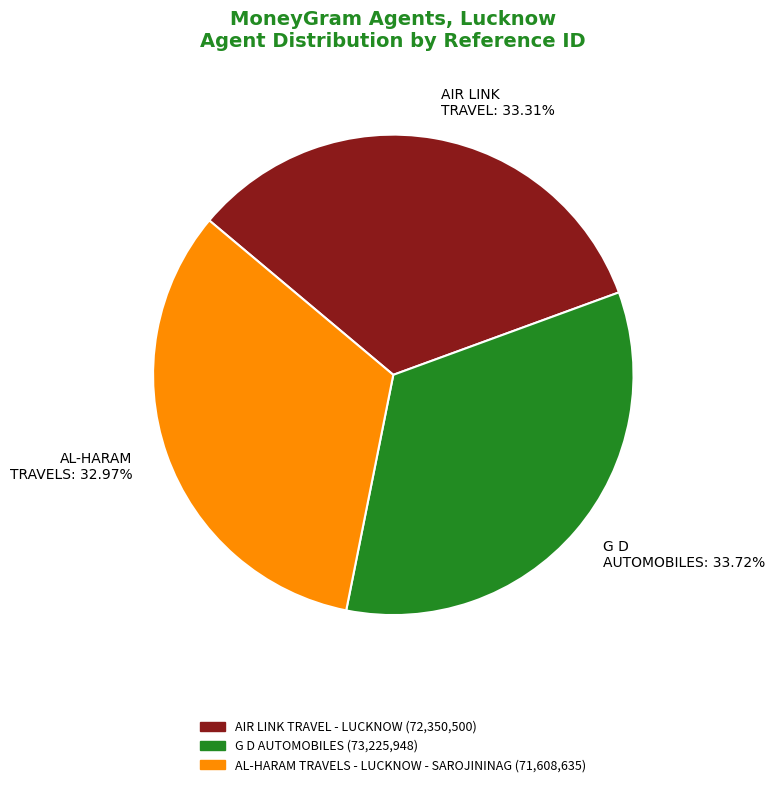

Do AIR LINK TRAVEL: 33.31% and G D AUTOMOBILES: 33.72% together represent more than half of the pie?

Yes